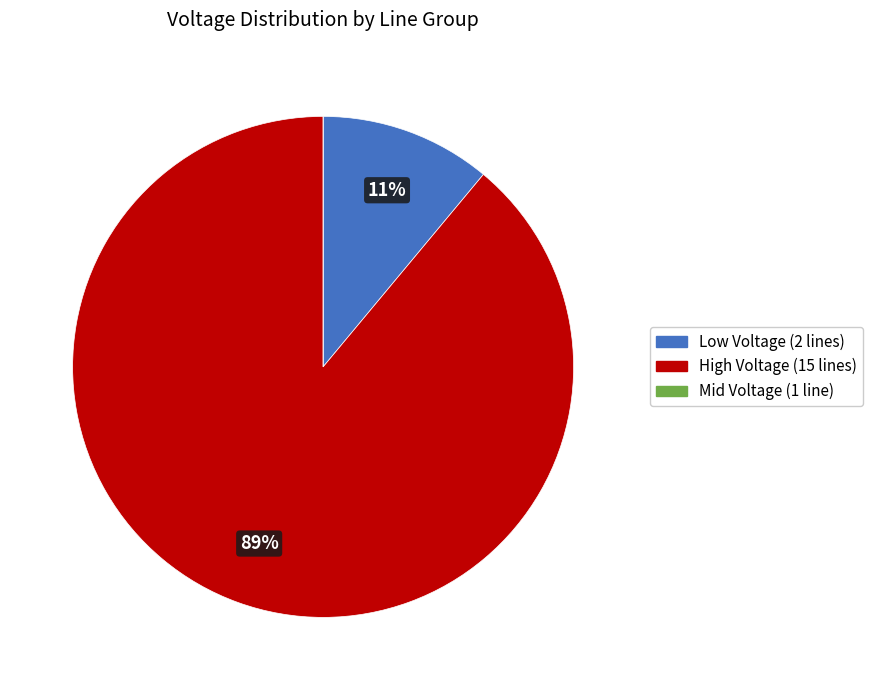

Is there any slice that represents more than half of the pie?

Yes